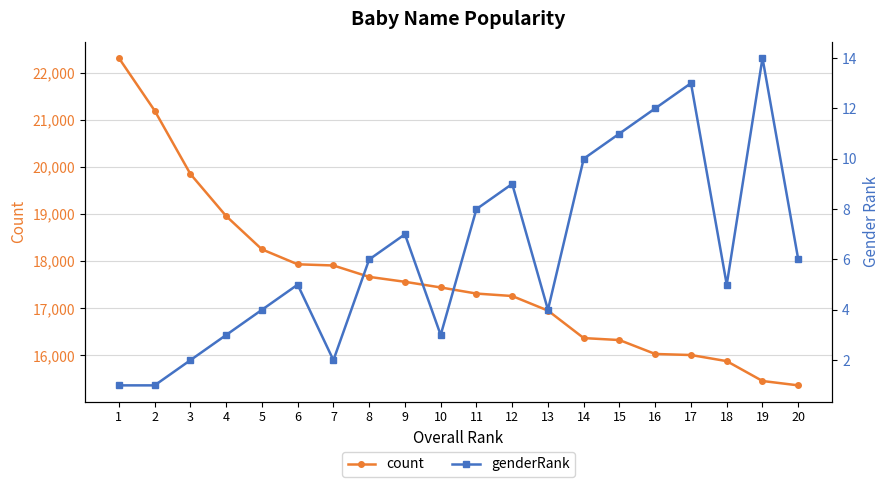

Which category has the lowest value in the count series?

20